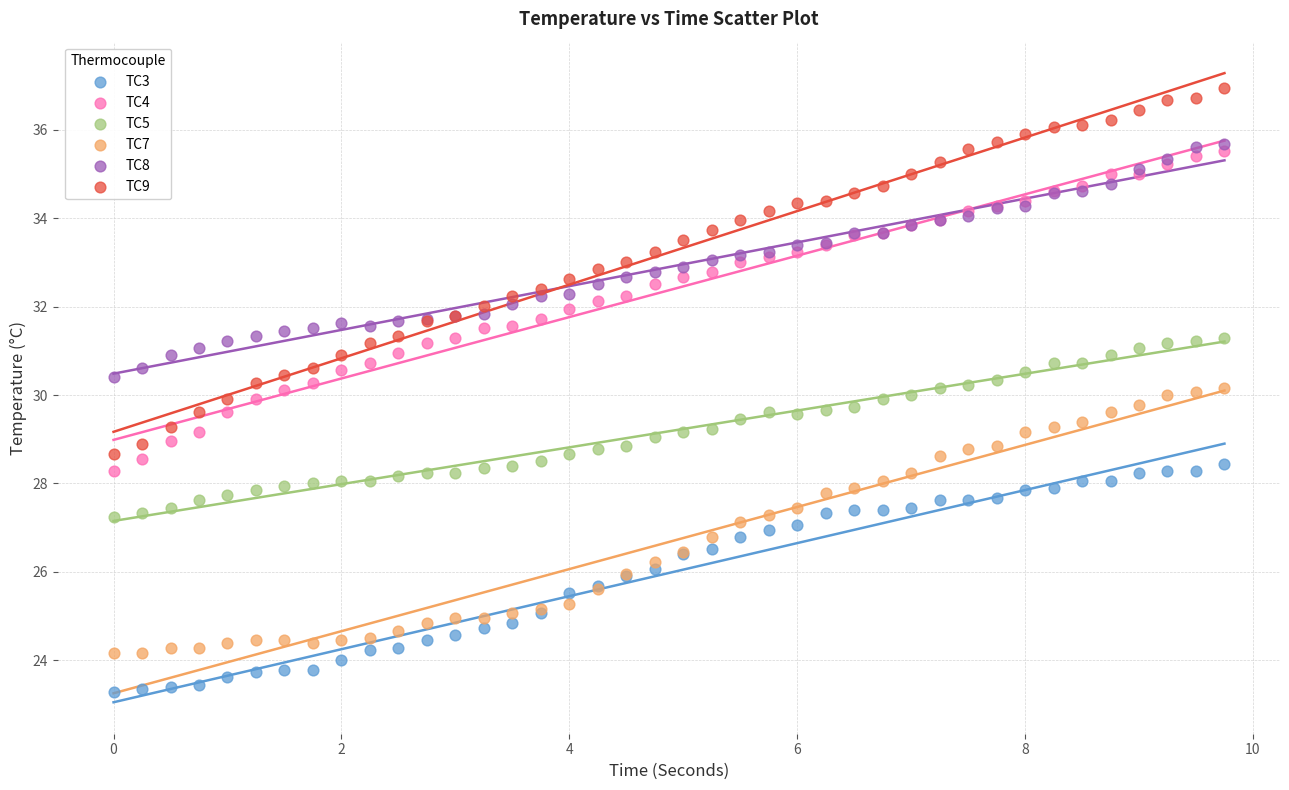

Which series has the widest spread of Y values?

TC9